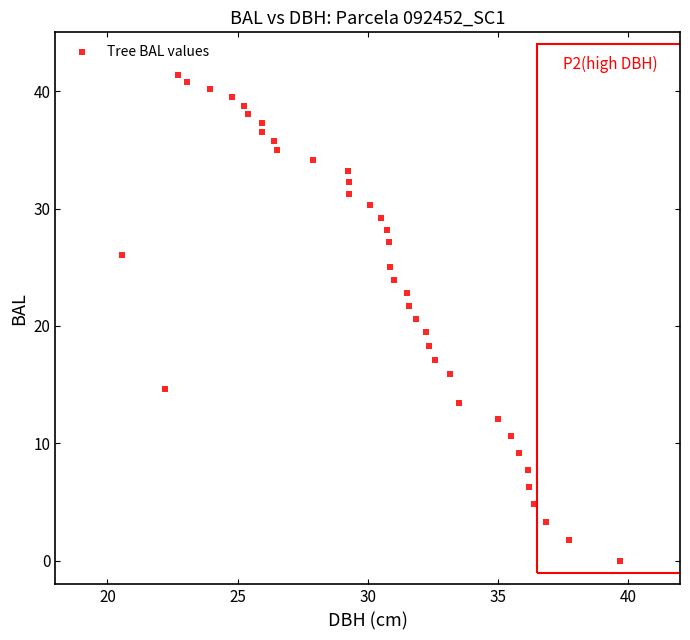

What is the range of Y values (max minus min)?

41.4